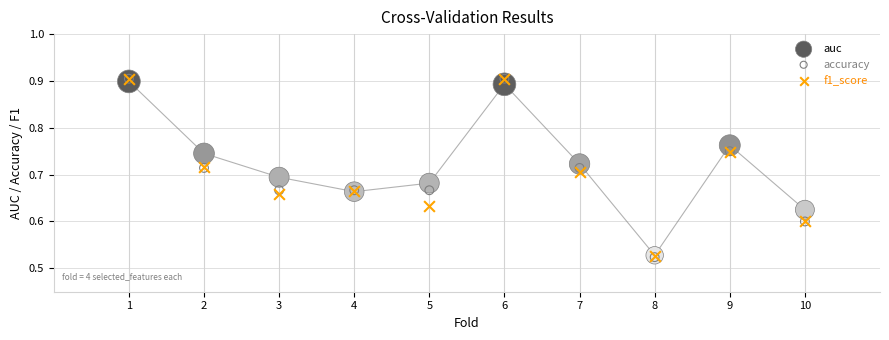

Which series has the largest Y range (max minus min)?

accuracy